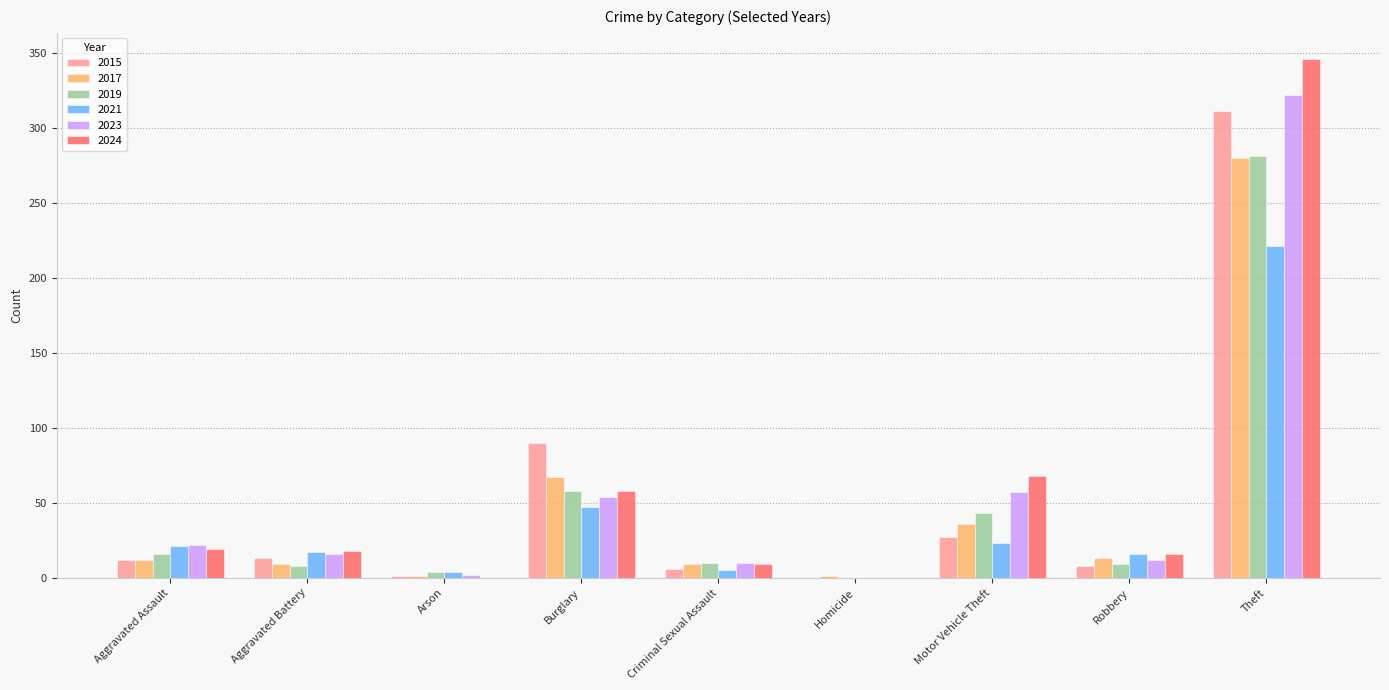

What is the sum of all 2023 values?

495